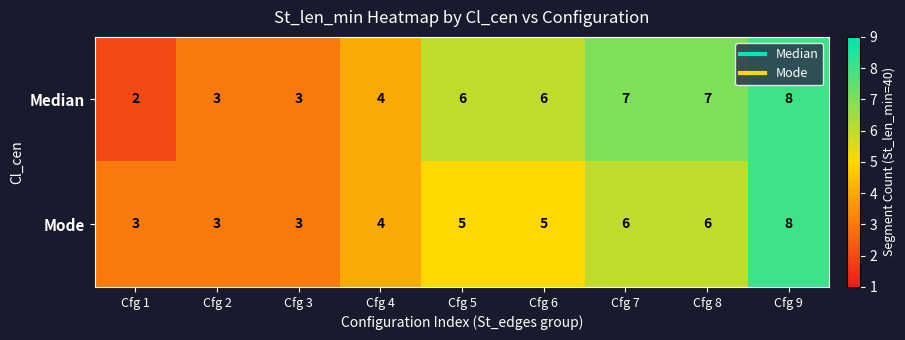

The Mode series shows 6 at Cfg 8. True or false?

True